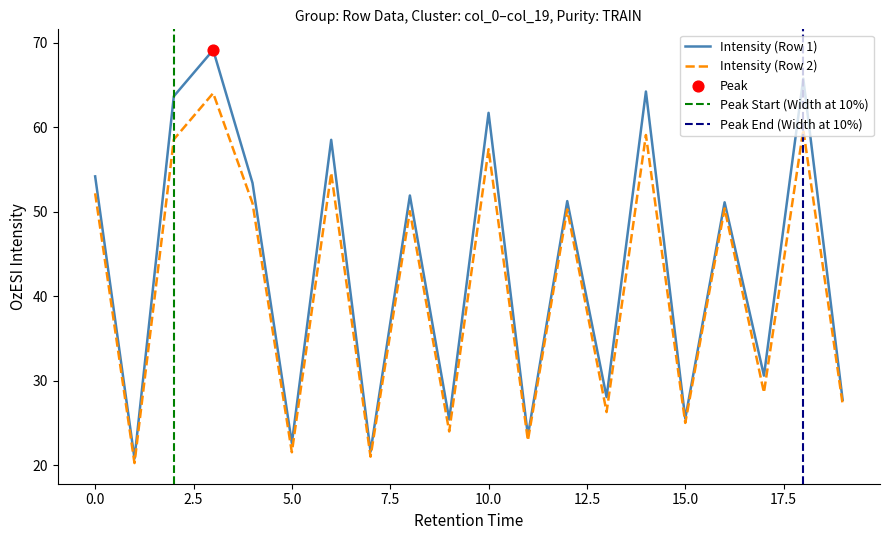

What value does the Intensity (Row 1) series have at 5.0?

22.6